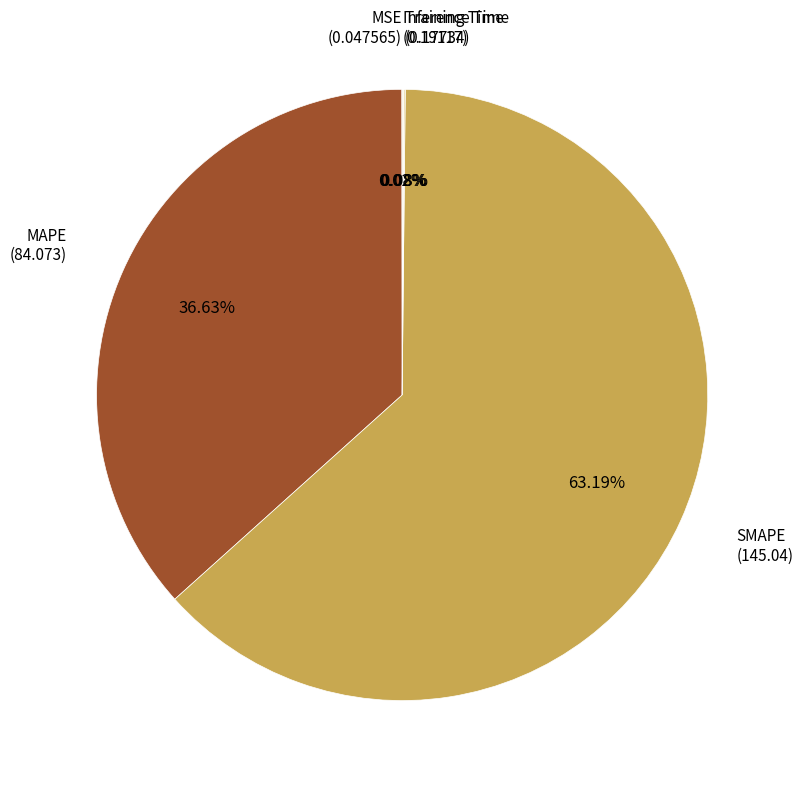

Is there a majority slice in this chart?

Yes